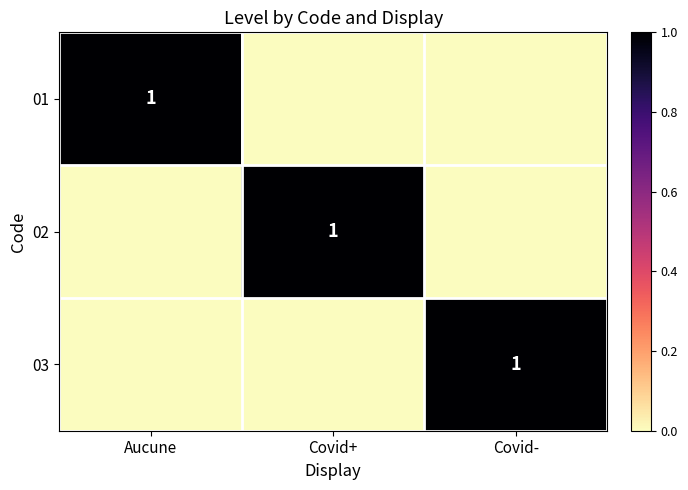

True or false: 02 has a value of 0 at Covid+.

False